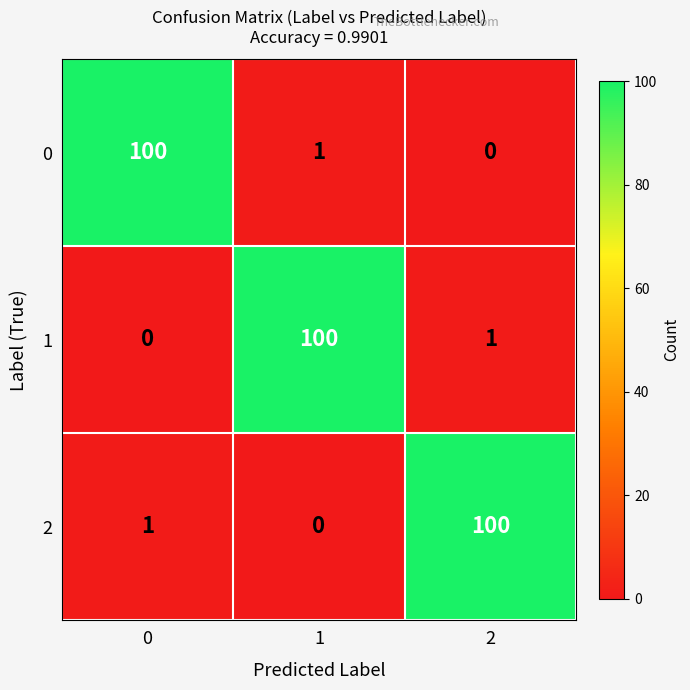

How many values in 2 are above zero?

2